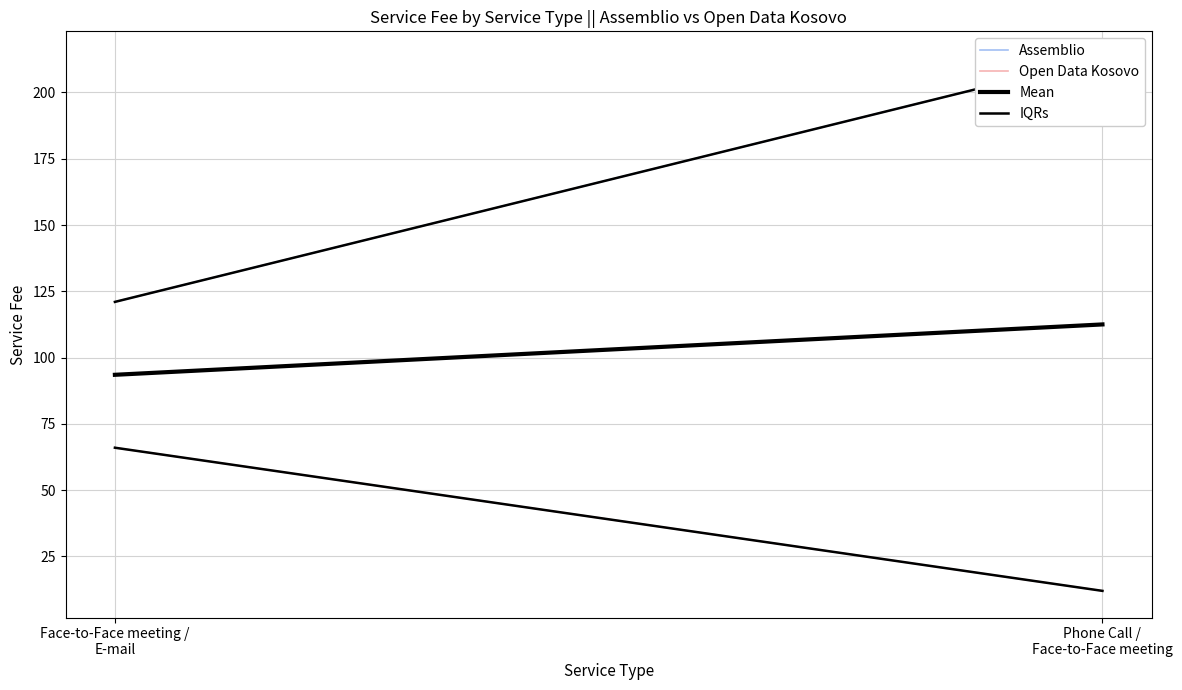

What is the label of the 2nd point from the left?

Phone Call /
Face-to-Face meeting